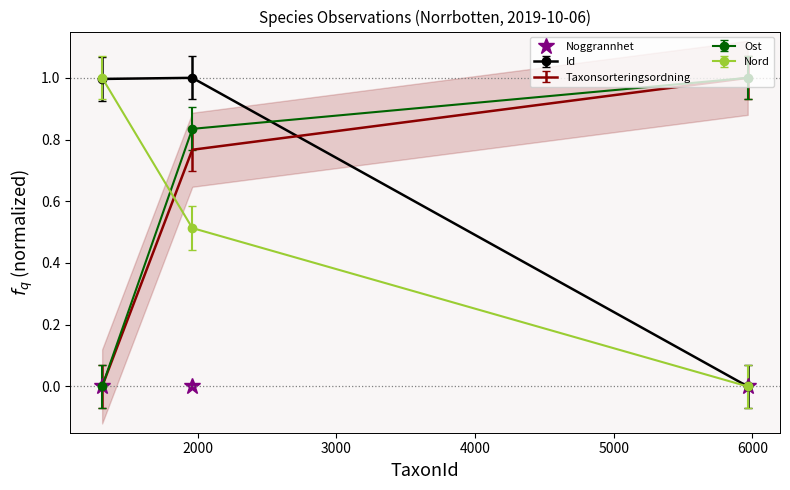

What is the maximum value for Id?

1.0